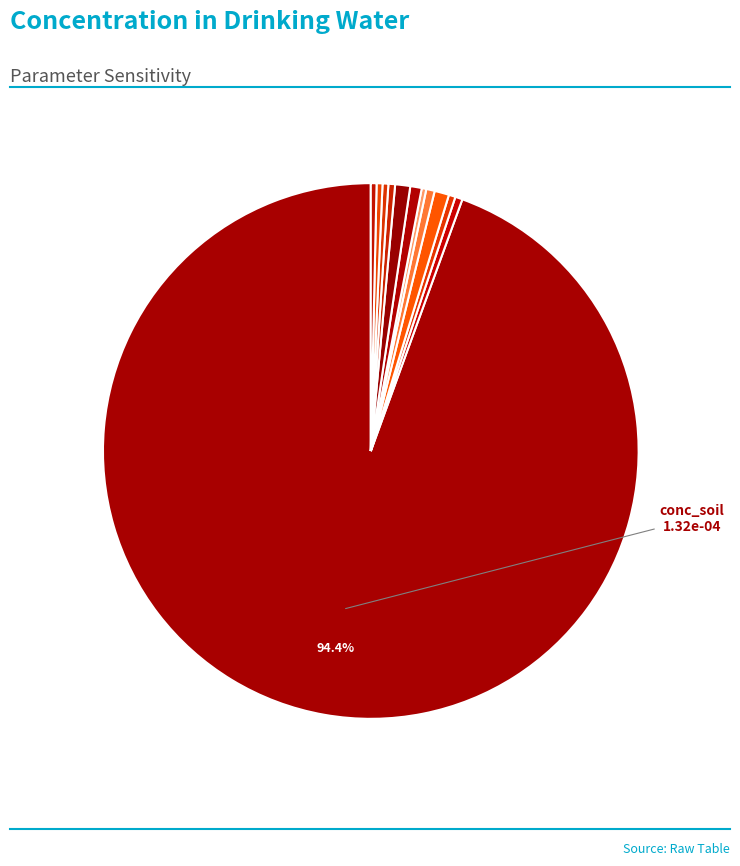

Count the number of slices in the pie.

12